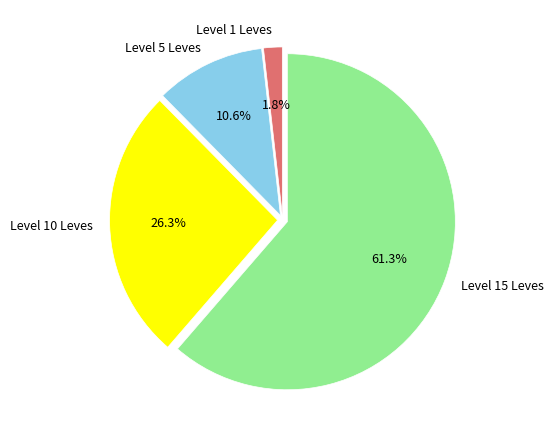

Is the sum of Level 10 Leves and Level 1 Leves greater than half?

No